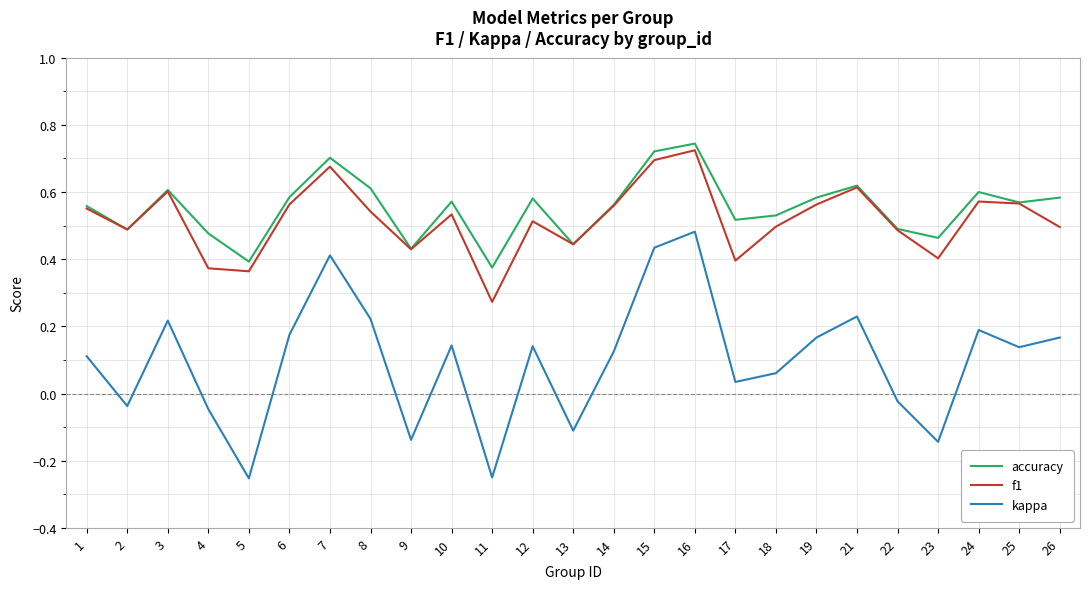

True or false: accuracy and kappa intersect in this chart.

False